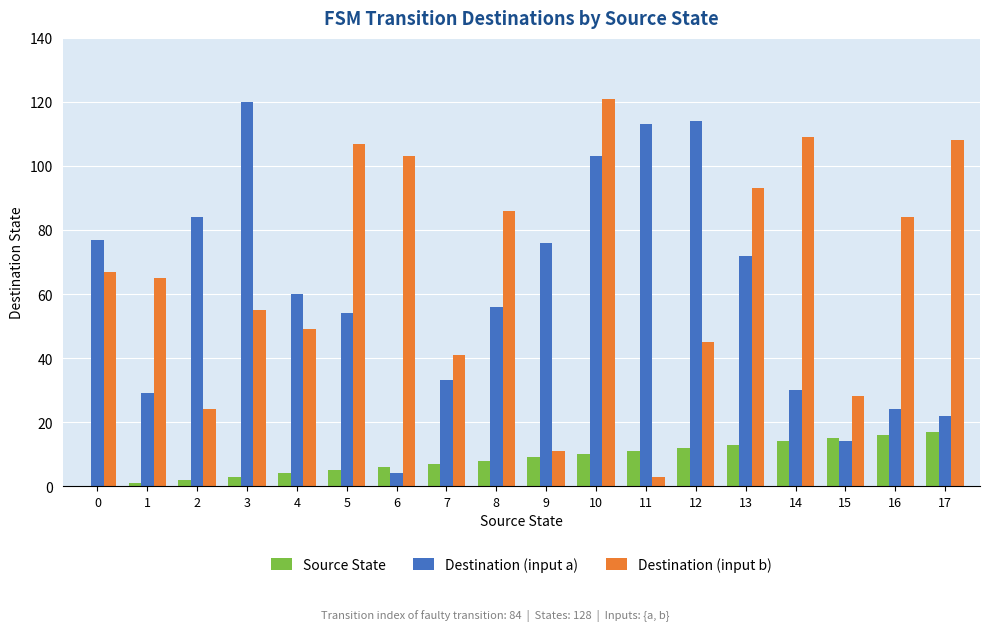

At which category is the sum across all series the highest?

10